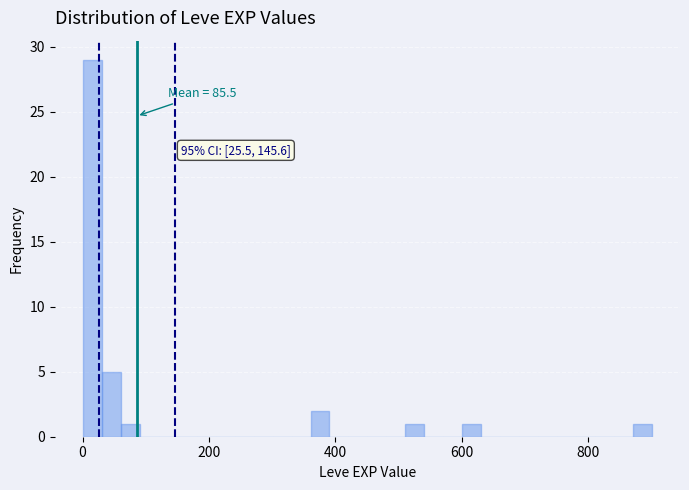

Around what value on the x-axis is the tallest bar? Give the approximate position of its centre, as read against the axis.

20